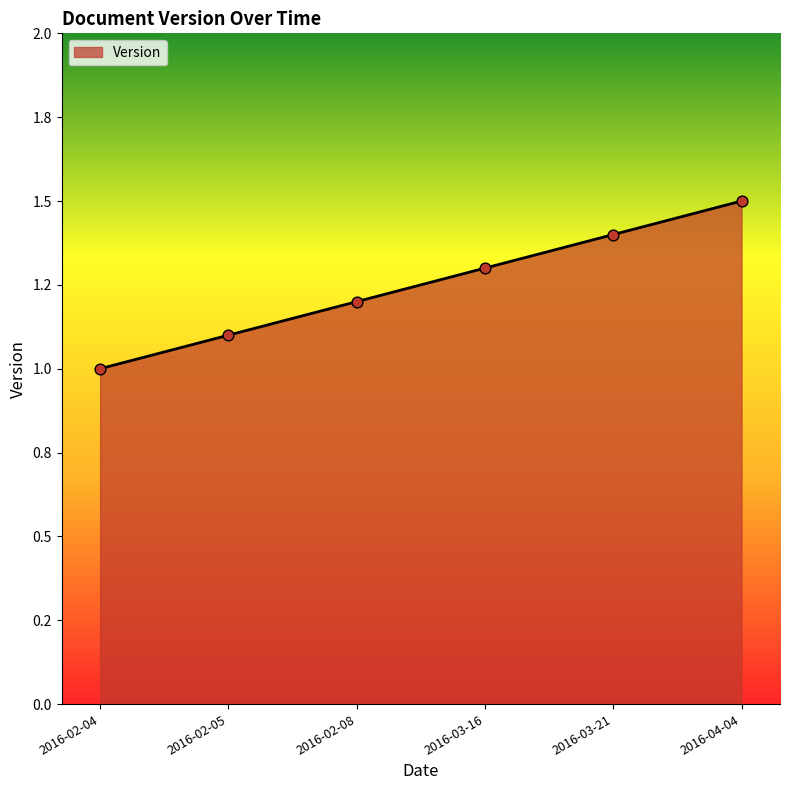

Which has a higher value, 2016-02-08 or 2016-03-16?

2016-03-16